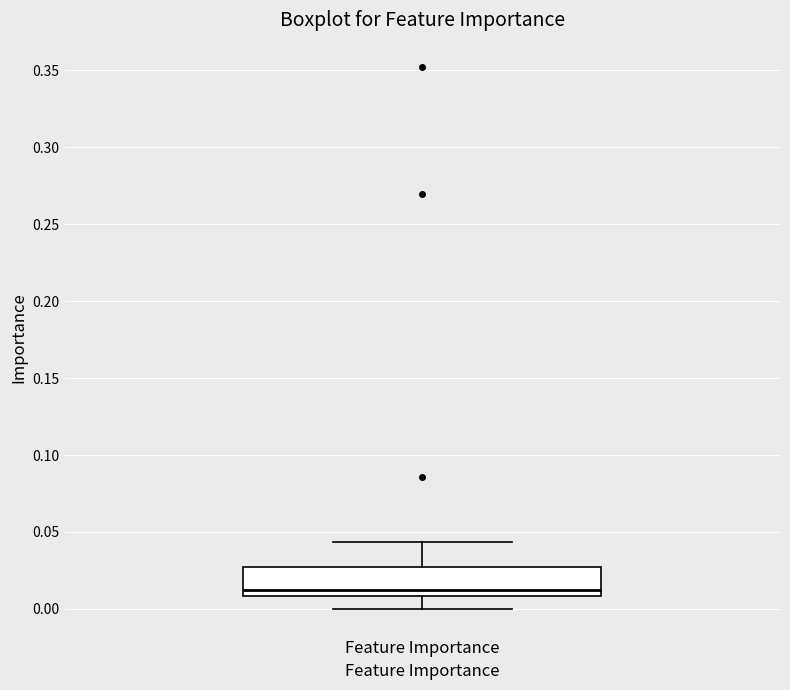

Read this box plot against the y-axis: the position of the median line, the range covered by the box, and the ends of both whiskers. The values are not printed on the chart, so give them approximately, as read against the axis.

median 0.015, box 0.010 to 0.025, whiskers 0.000 to 0.045